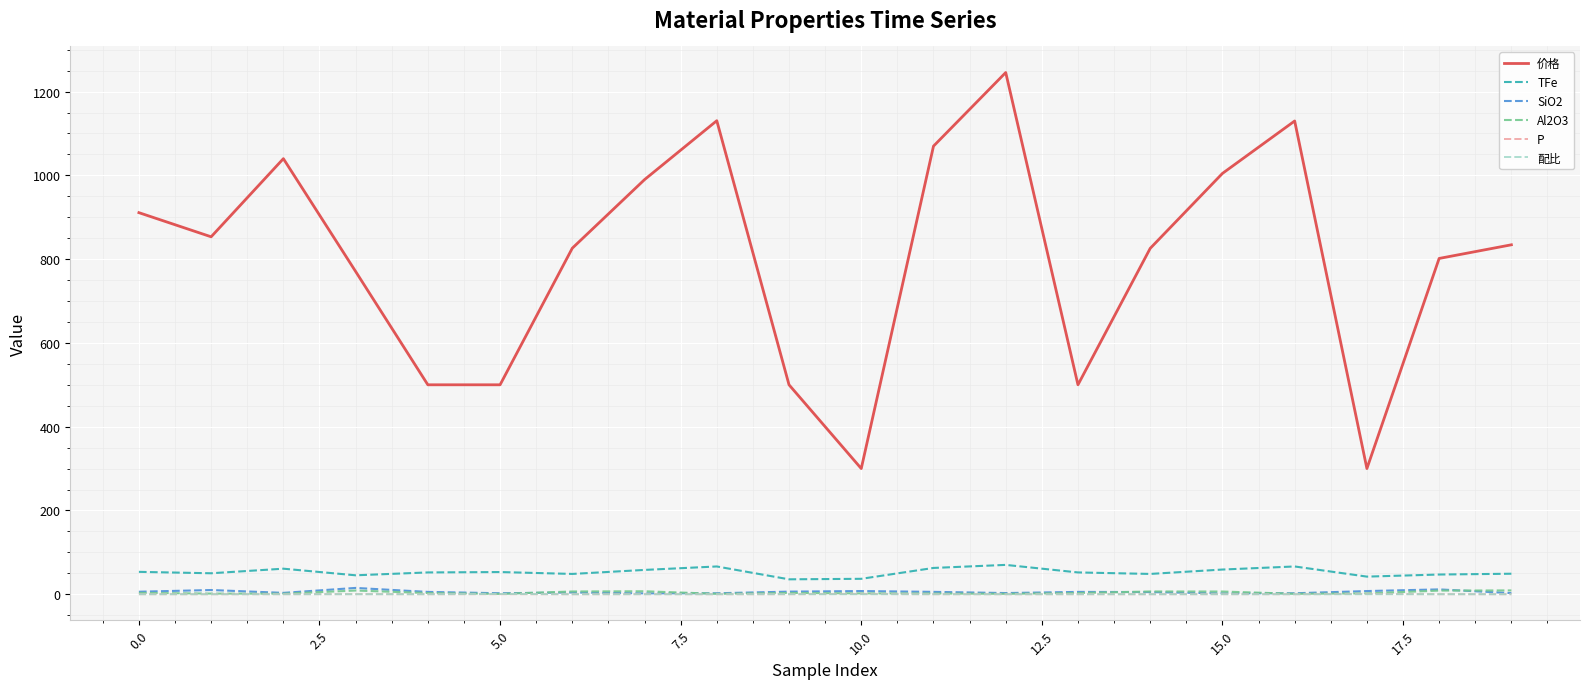

True or false: 价格 and SiO2 intersect in this chart.

False